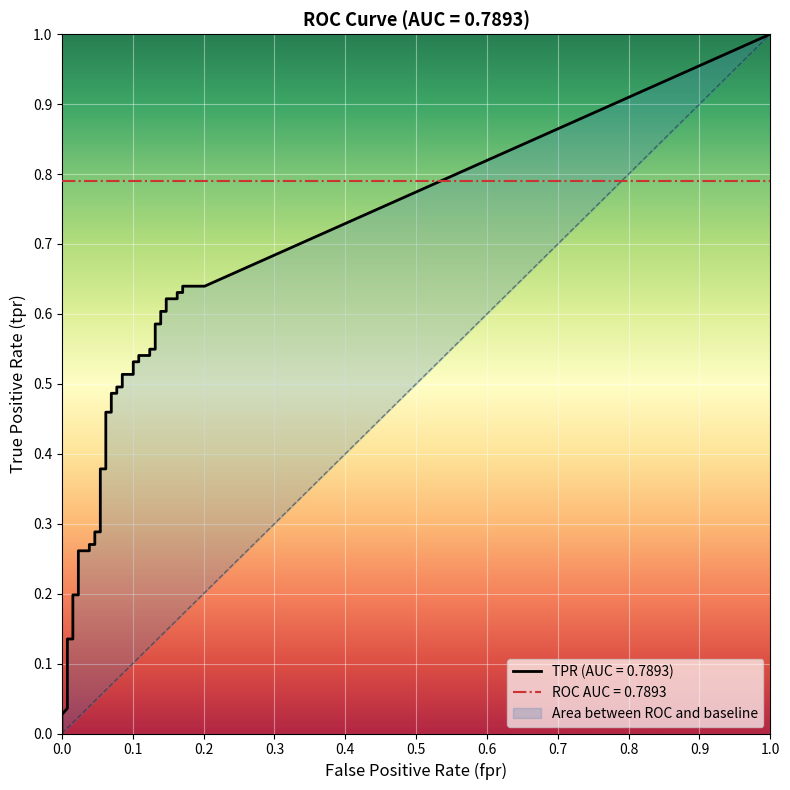

True or false: tpr and fpr intersect in this chart.

False